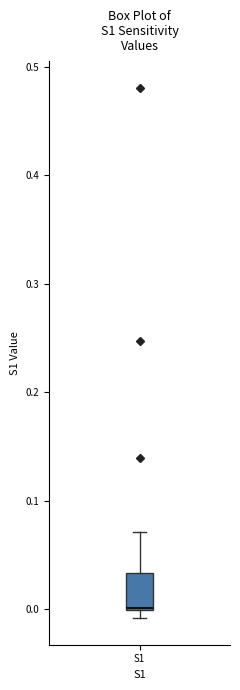

Where is the upper edge of the box for S1 on the y-axis? The values are not printed on the chart, so give them approximately, as read against the axis.

0.03